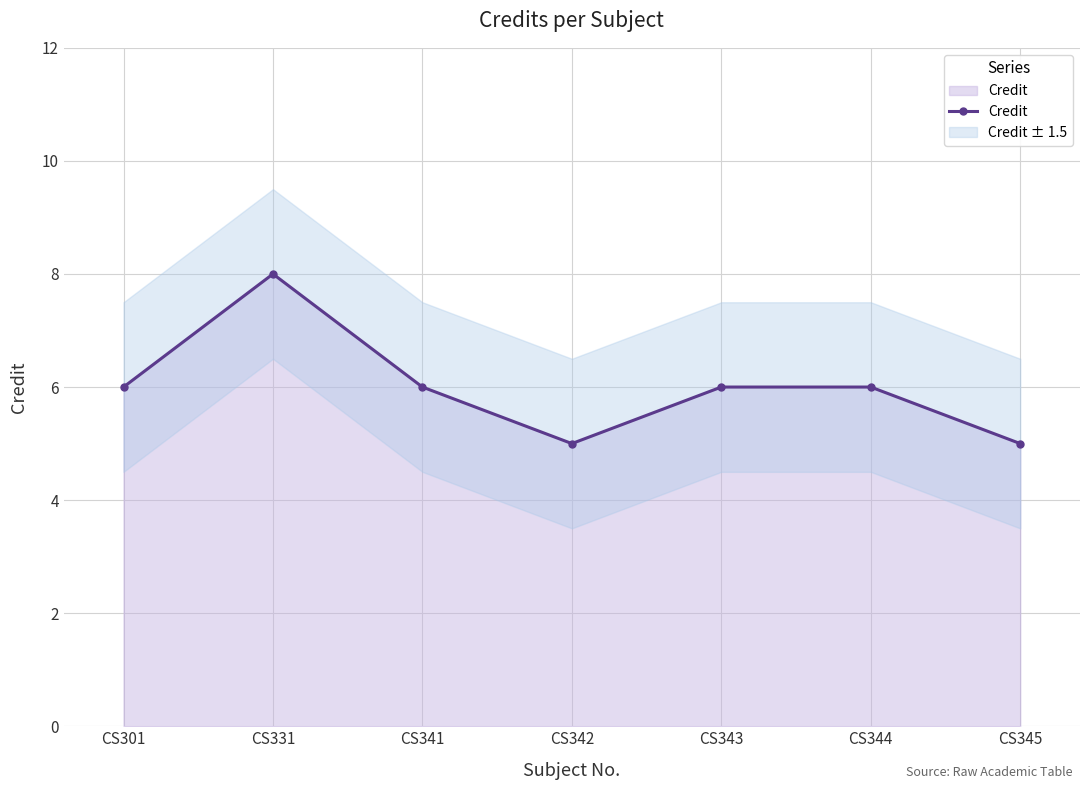

What is the difference between the maximum and minimum values?

3